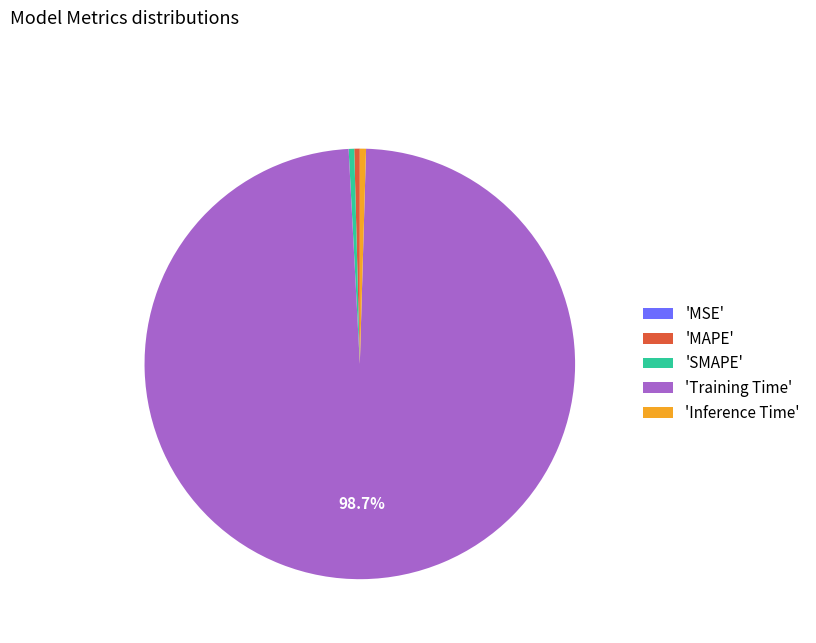

What is the largest slice in the pie chart?

'Training Time'